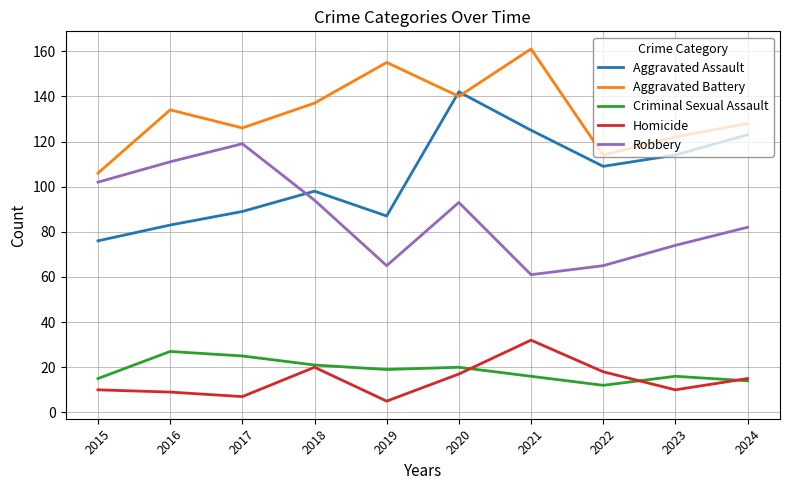

What is the difference between the highest and lowest values at 2020?

125